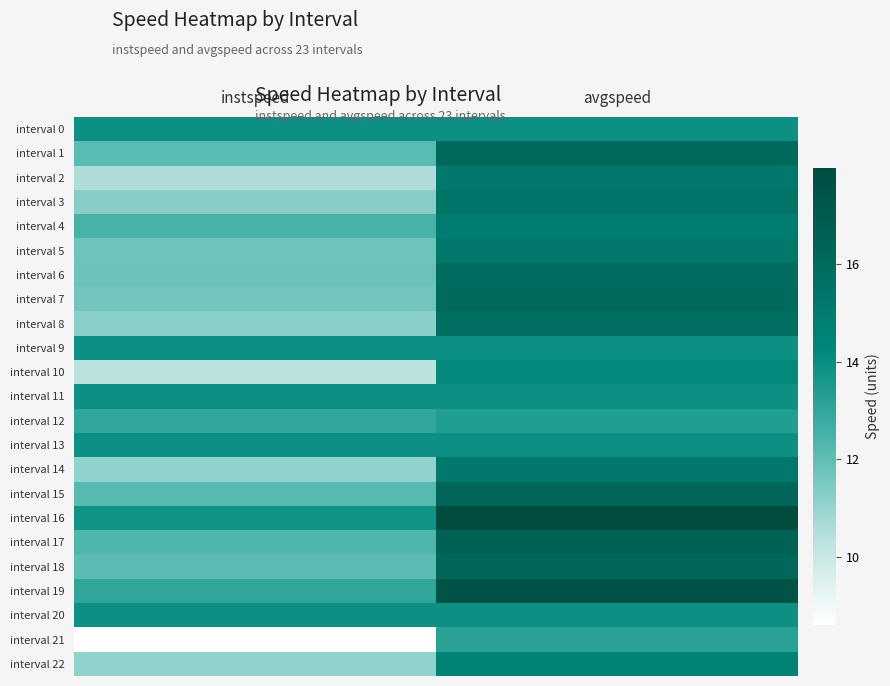

What is the maximum value shown in the chart?

18.0